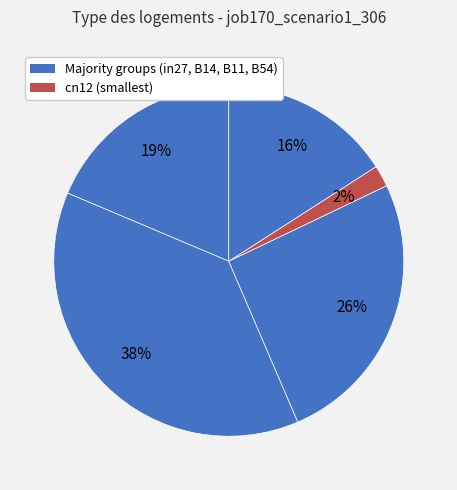

Which slice is the largest?

B14